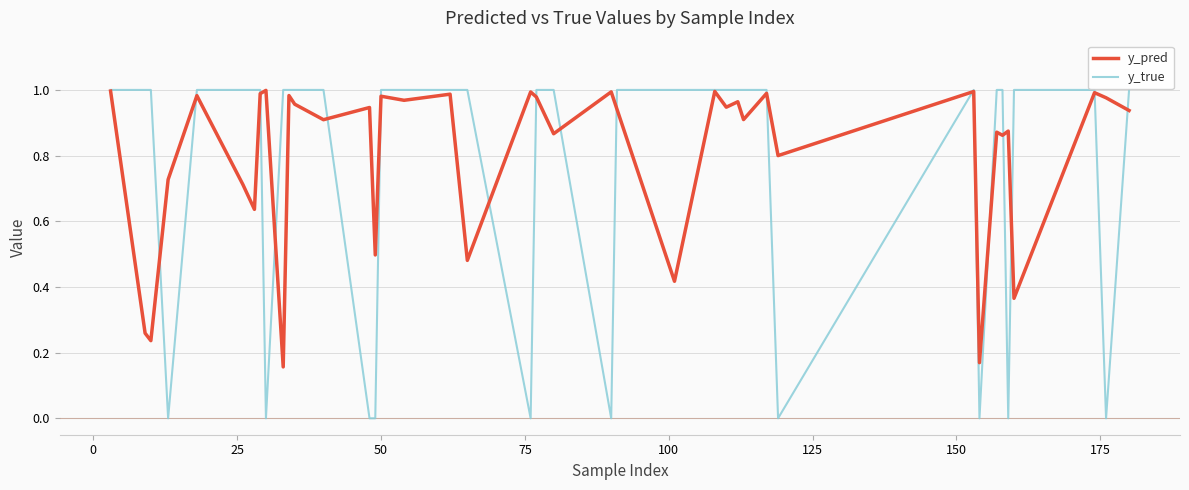

List the series in order of their overall mean, highest first.

y_pred, y_true